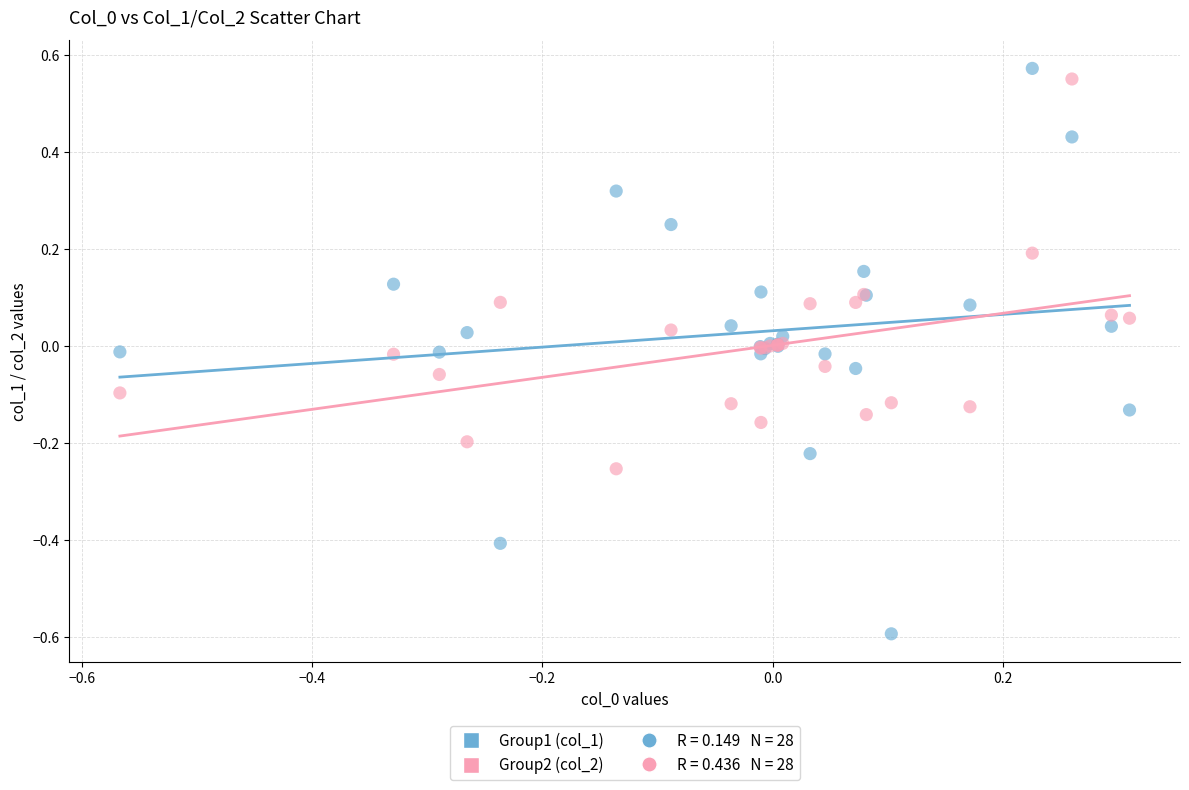

Which series has the largest Y range (max minus min)?

Group1 (col_1)